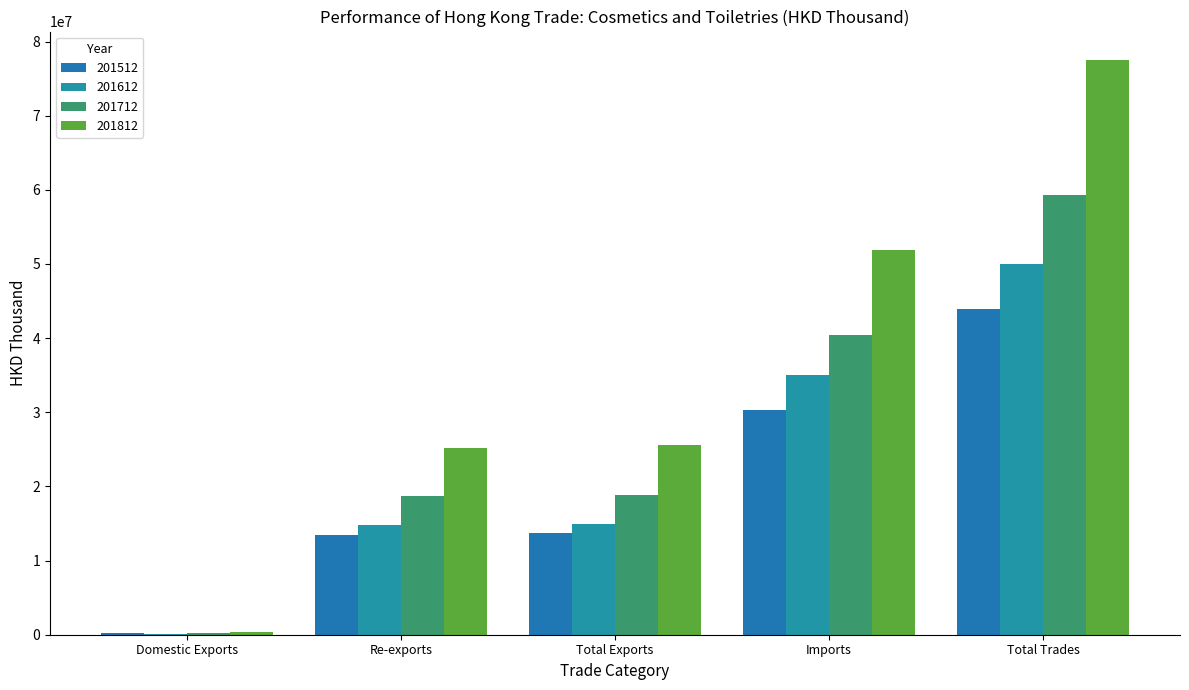

Count the number of data series in this chart.

4